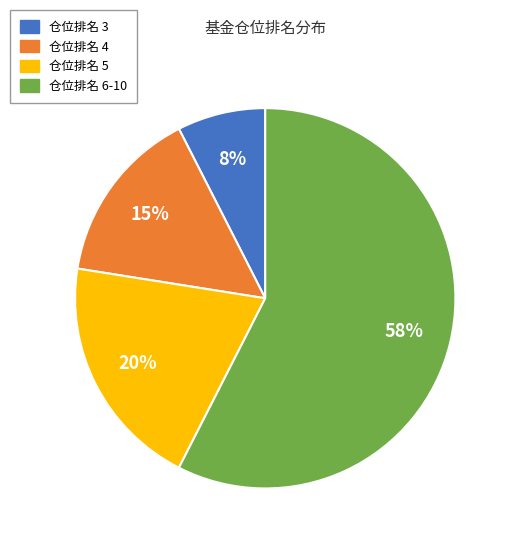

Approximately how many times larger is the value at 仓位排名 3 compared to 仓位排名 6-10?

0.1